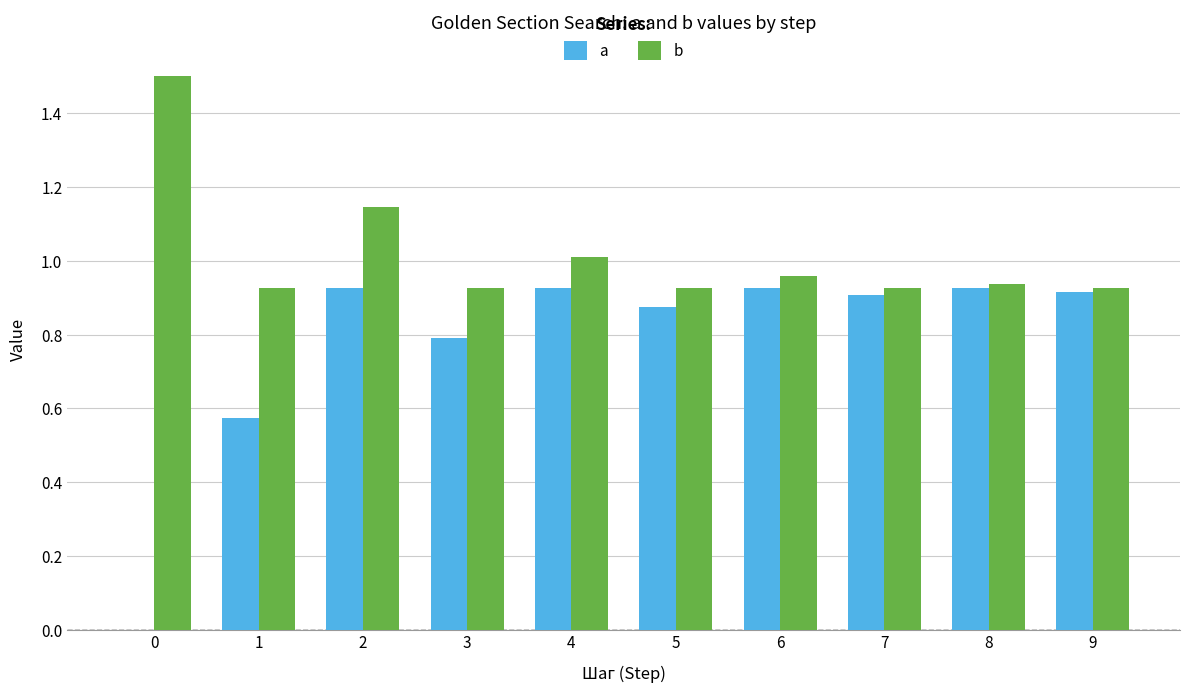

Count the number of categories in the chart.

10